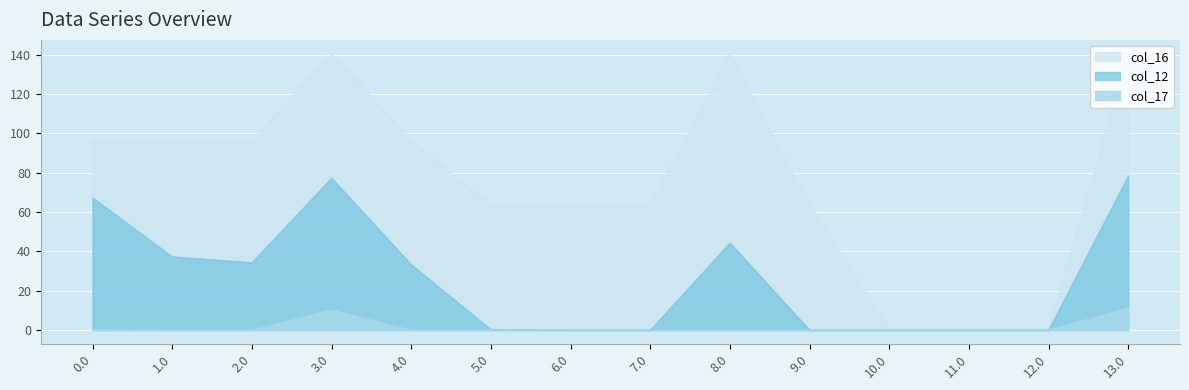

Does the chart display data point markers on the line(s)?

No